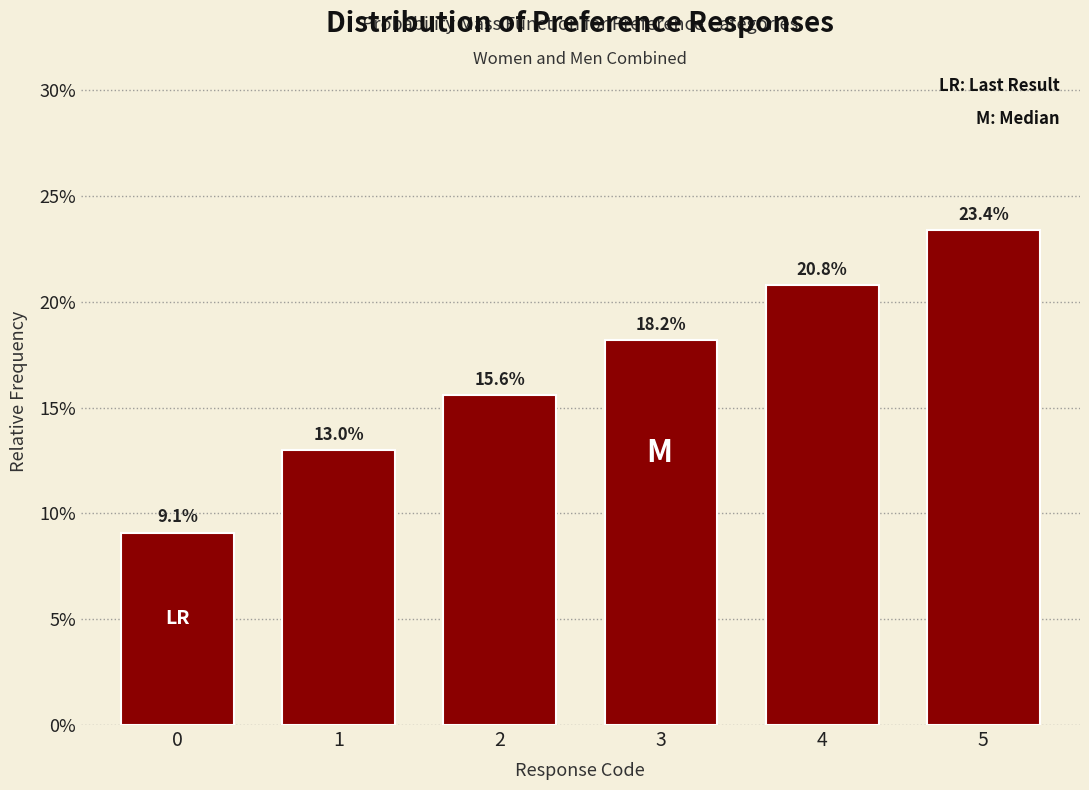

Does the chart contain any negative values?

No